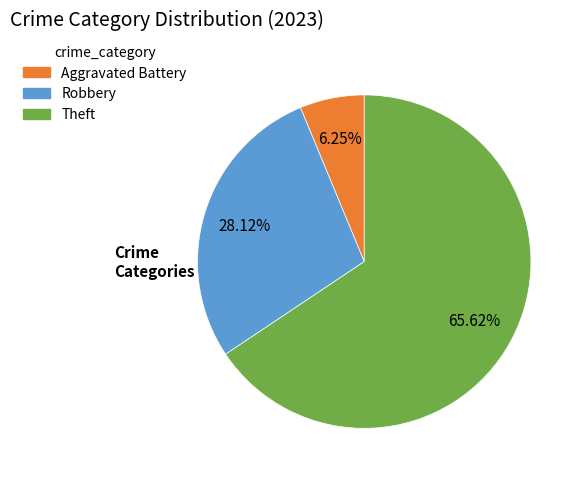

How many slices are in this pie chart?

3